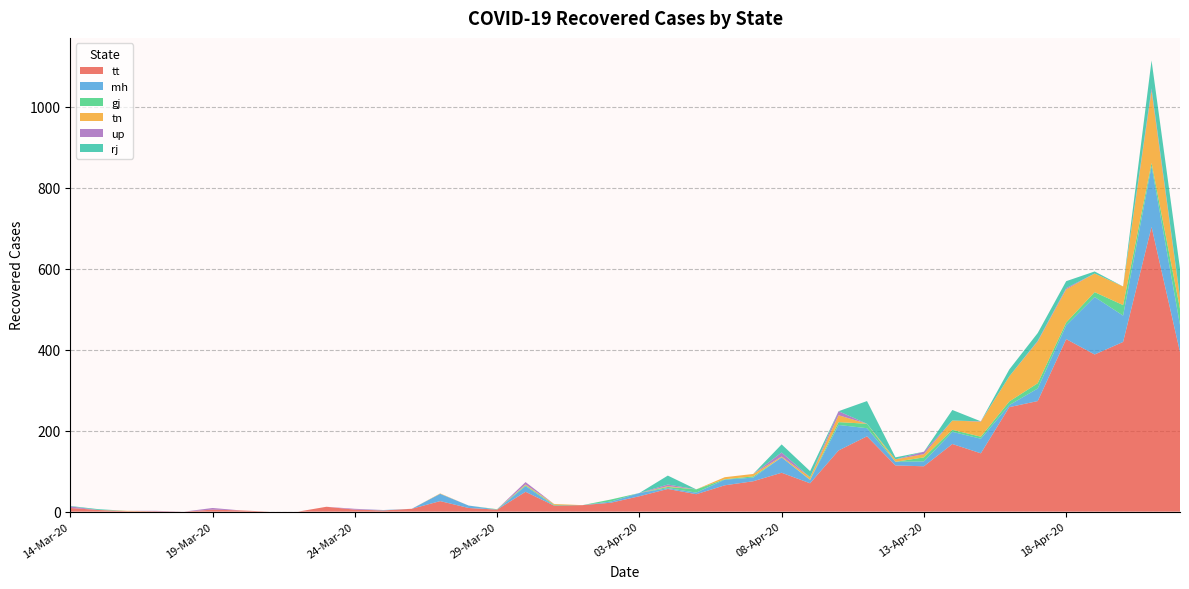

Reading left to right, extract all data points from this chart.

tt: 9	4	1	1	0	5	3	0	0	12	5	3	7	26	9	5	49	15	16	22	38	56	43	65	75	96	70	151	186	114	112	167	144	258	273	426	388	419	703	394
mh: 0	0	0	0	0	0	0	0	0	0	0	1	0	18	6	0	14	0	0	3	8	2	4	14	9	38	8	63	20	9	12	30	36	5	31	34	142	65	150	67
gj: 0	0	0	0	0	0	0	0	0	0	0	0	0	0	0	1	2	2	0	5	0	3	8	1	3	0	1	7	11	0	10	5	5	9	13	7	12	26	8	40
tn: 0	0	1	0	0	0	0	0	0	0	0	0	0	1	0	0	2	2	0	0	0	2	0	5	6	2	6	17	0	6	8	23	37	62	103	82	46	46	178	27
up: 4	0	0	1	0	4	0	0	0	0	2	0	0	0	0	0	6	0	0	0	0	4	0	0	0	10	0	10	0	0	6	0	1	0	2	3	0	0	6	2
rj: 1	2	0	0	0	0	0	0	0	0	0	0	0	0	0	0	0	0	0	0	0	22	0	0	0	20	15	0	56	5	0	26	0	17	19	17	5	0	69	70